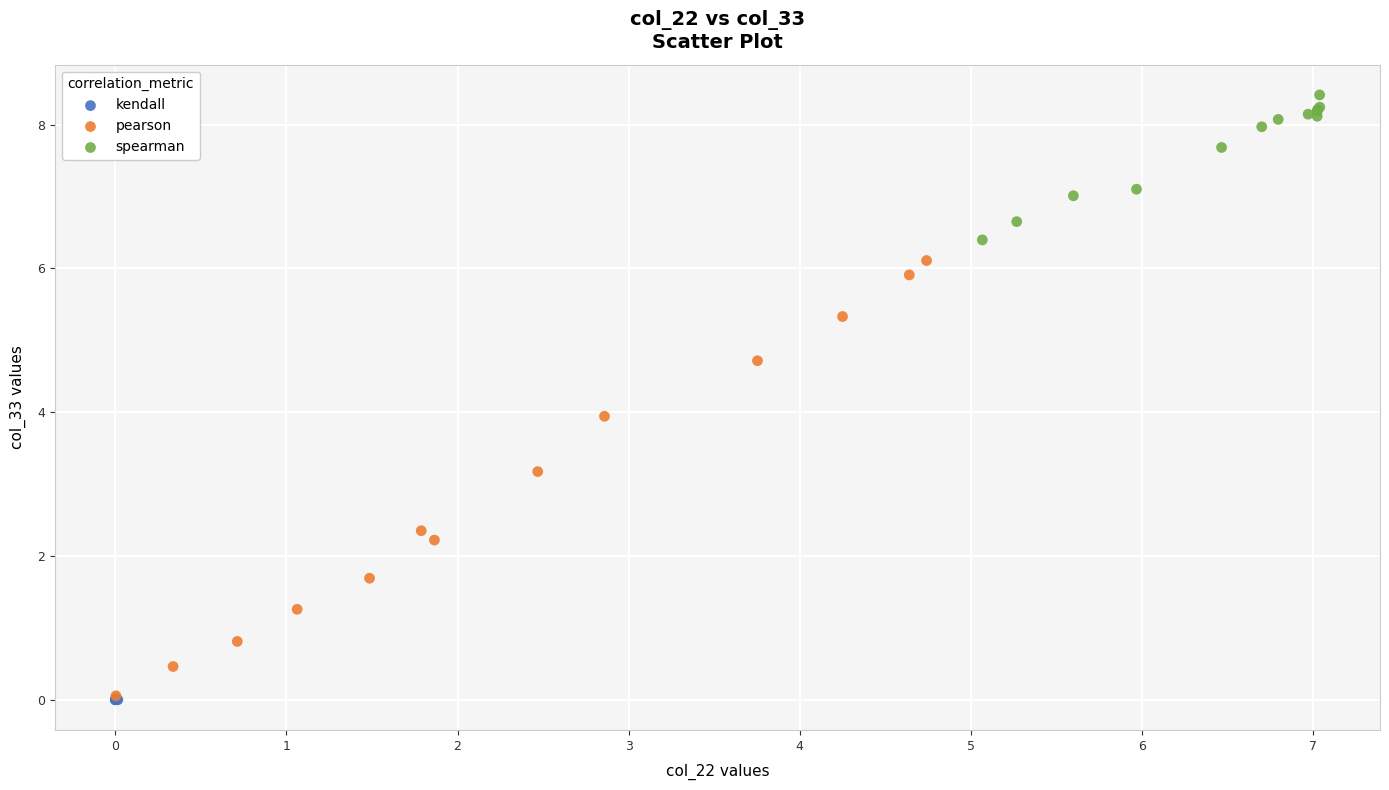

Which series contains the highest Y value?

spearman